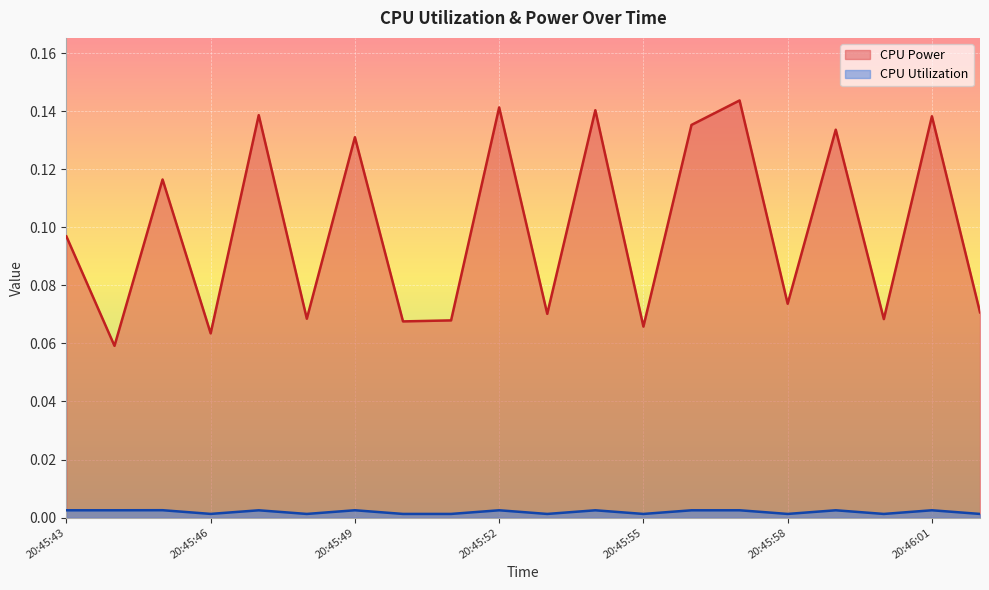

Reading left to right, list all the values displayed in this chart.

CPU Power: 20:45:43=0.1	20:45:44=0.1	20:45:45=0.1	20:45:46=0.1	20:45:47=0.1	20:45:48=0.1	20:45:49=0.1	20:45:50=0.1	20:45:51=0.1	20:45:52=0.1	20:45:53=0.1	20:45:54=0.1	20:45:55=0.1	20:45:56=0.1	20:45:57=0.1	20:45:58=0.1	20:45:59=0.1	20:46:00=0.1	20:46:01=0.1	20:46:02=0.1
CPU Utilization: 20:45:43=0.0	20:45:44=0.0	20:45:45=0.0	20:45:46=0.0	20:45:47=0.0	20:45:48=0.0	20:45:49=0.0	20:45:50=0.0	20:45:51=0.0	20:45:52=0.0	20:45:53=0.0	20:45:54=0.0	20:45:55=0.0	20:45:56=0.0	20:45:57=0.0	20:45:58=0.0	20:45:59=0.0	20:46:00=0.0	20:46:01=0.0	20:46:02=0.0